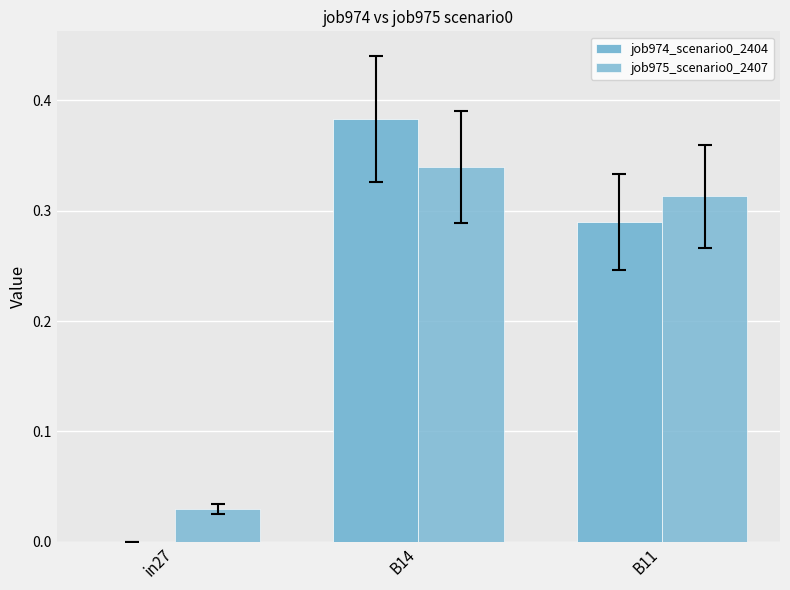

Reading left to right, transcribe all the data shown in this chart.

job974_scenario0_2404: 0.0	0.4	0.3
job975_scenario0_2407: 0.0	0.3	0.3